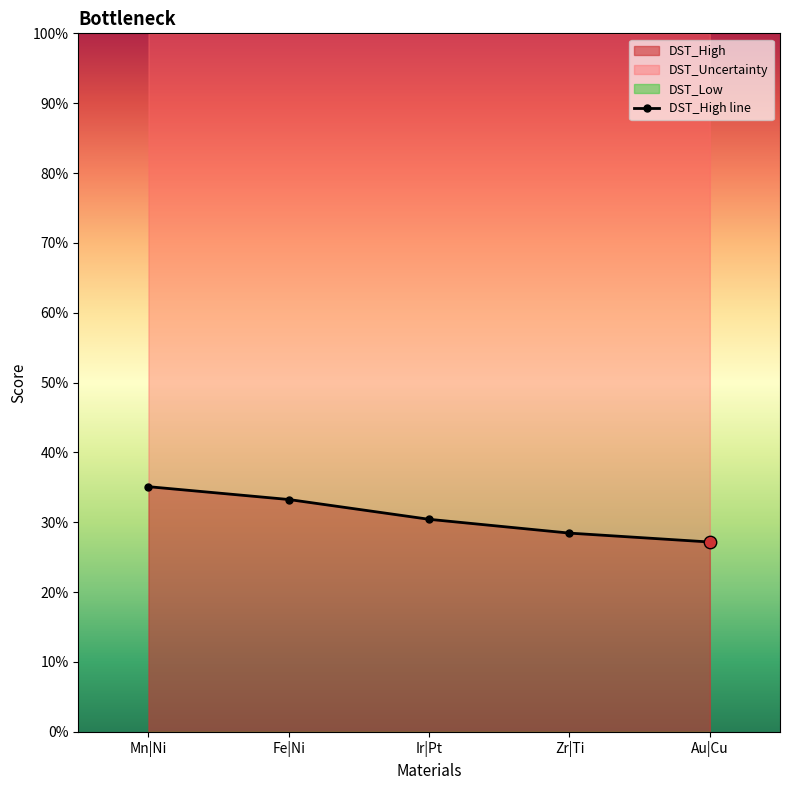

Which series reaches the maximum Y coordinate?

DST_Uncertainty